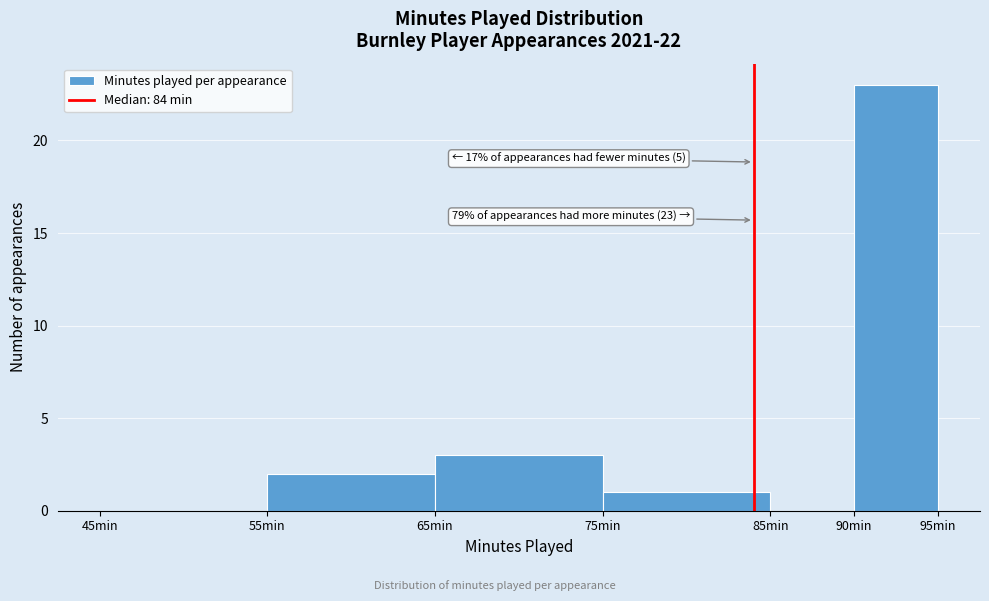

Which range on the x-axis has the tallest bar?

90 to 95